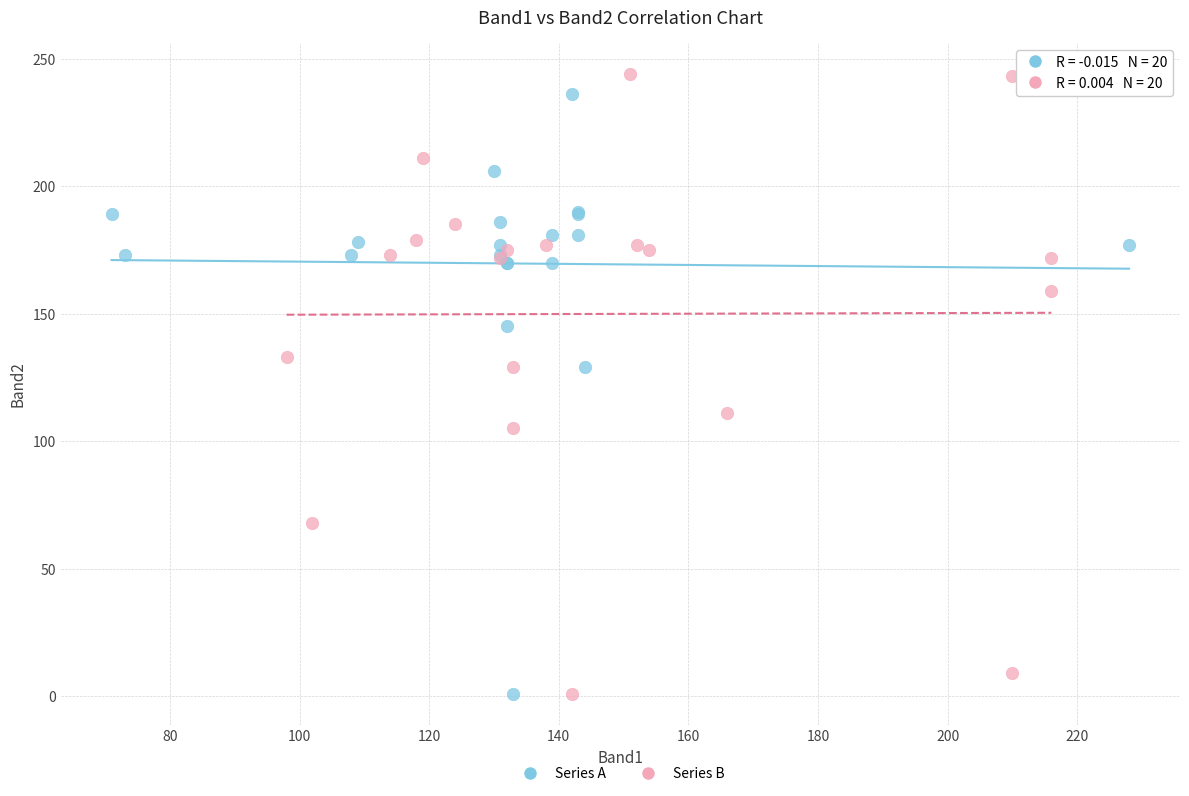

What are all the series names shown in the legend?

Series A, Series B